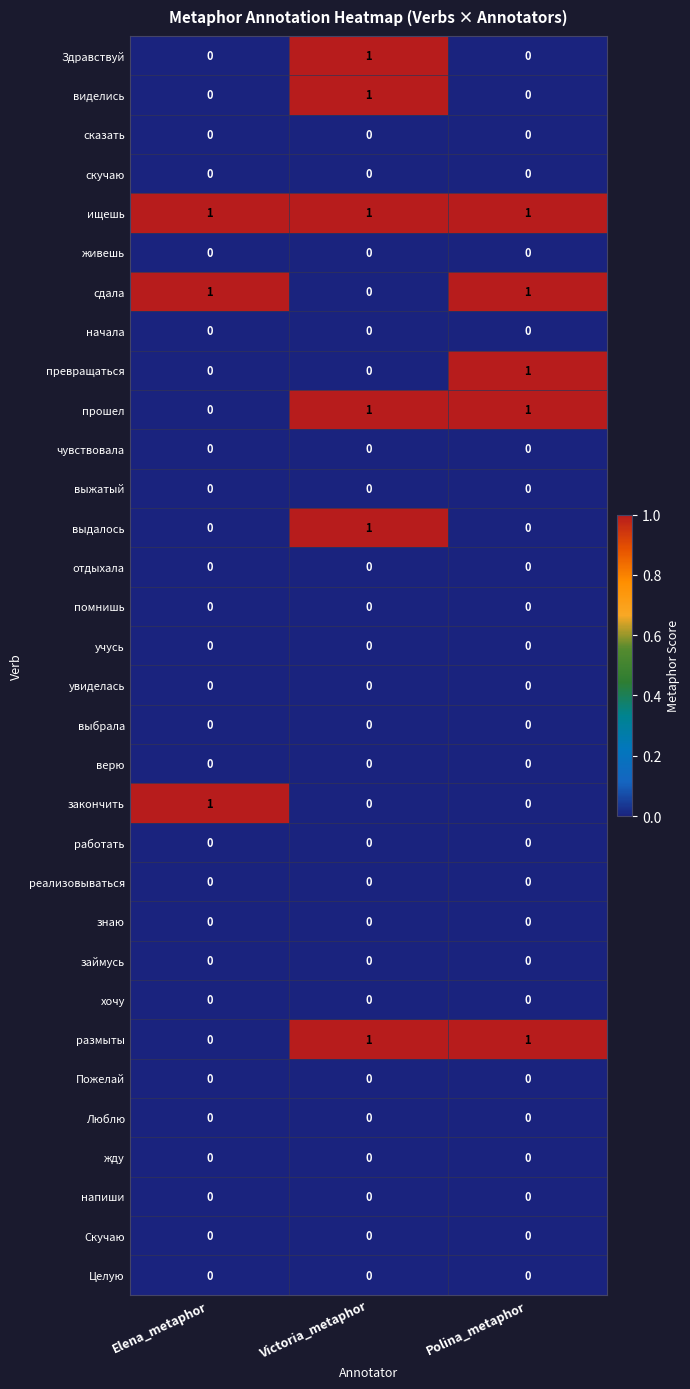

What is the total value across all series at Elena_metaphor?

3